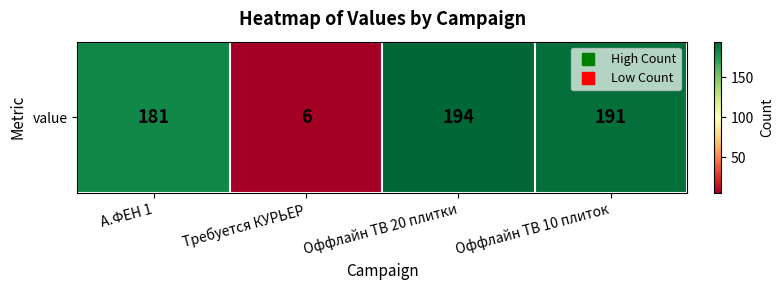

What is the sum of the values at А.ФЕН 1 and Оффлайн ТВ 20 плитки?

375